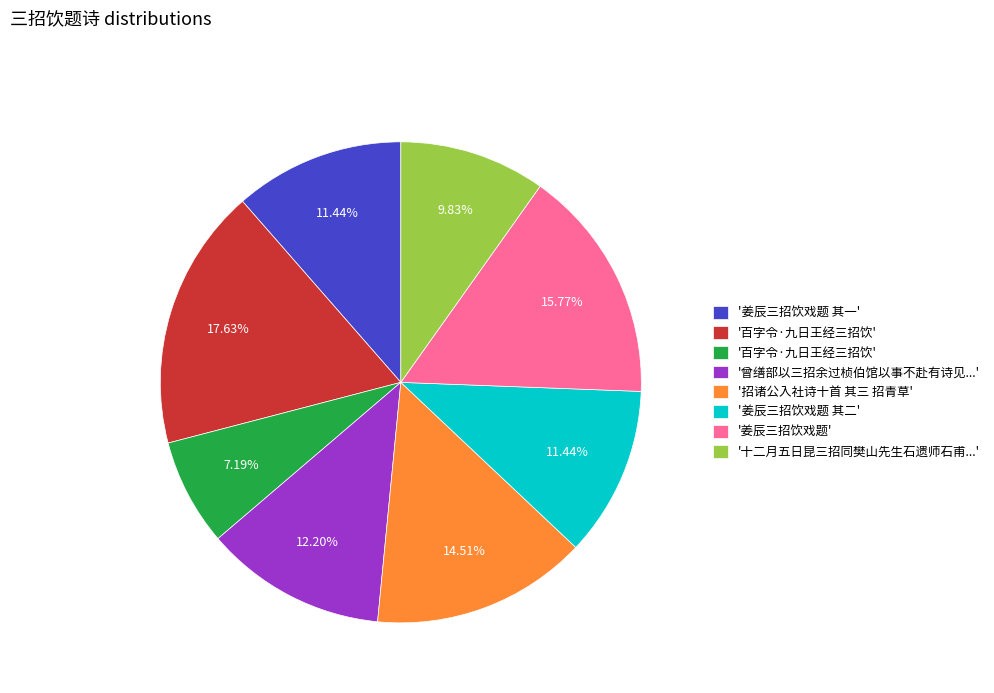

Is there a majority slice in this chart?

No